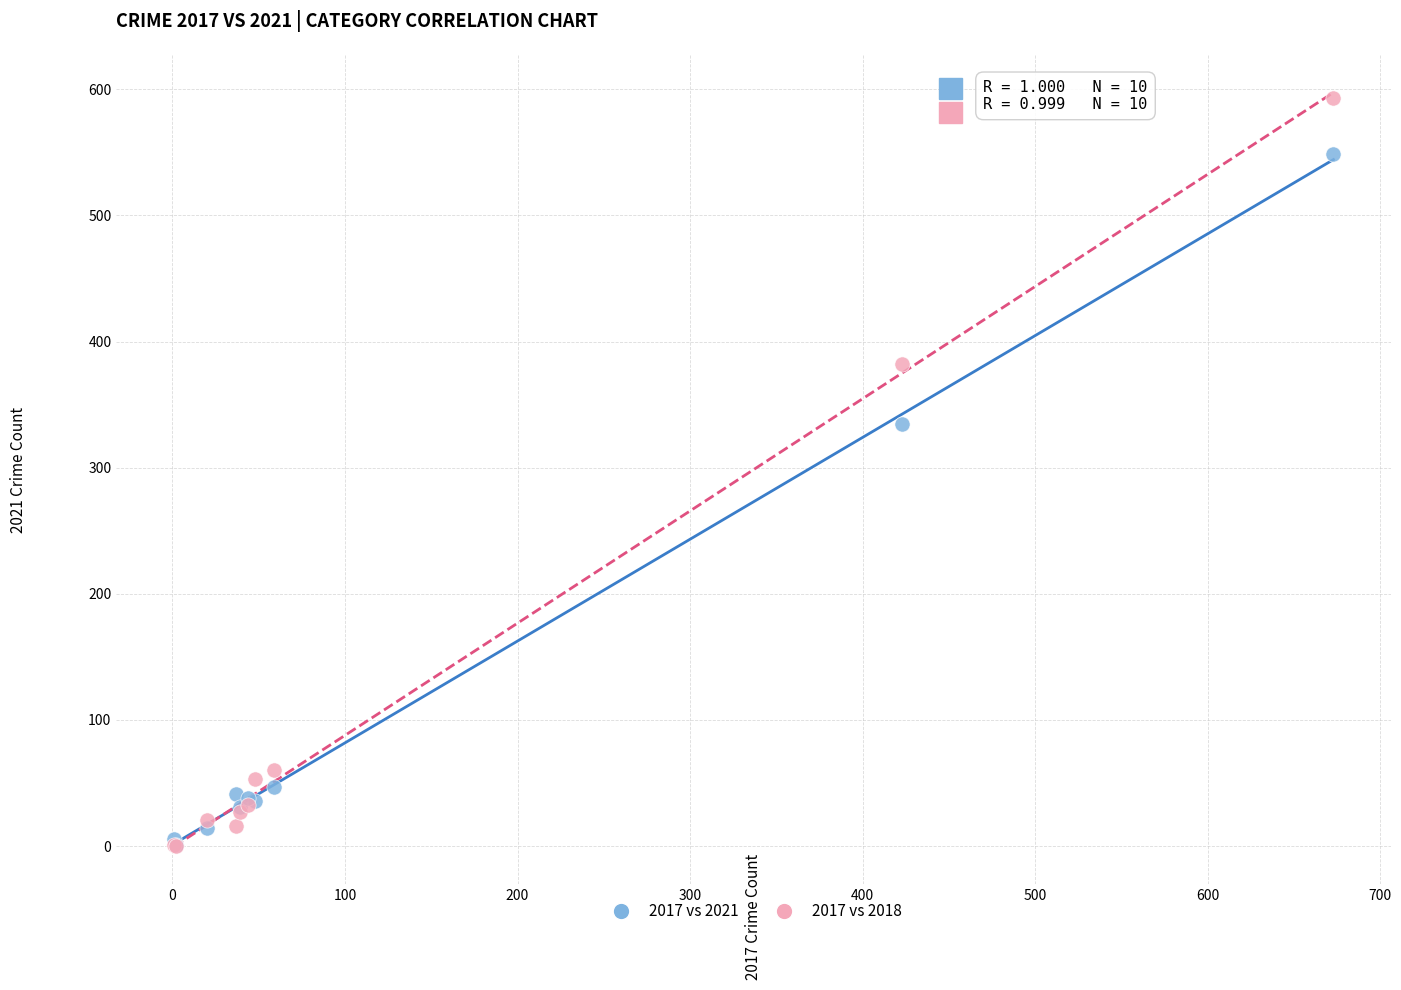

In the 2017 vs 2018 series, what Y value is closest to 296?

382